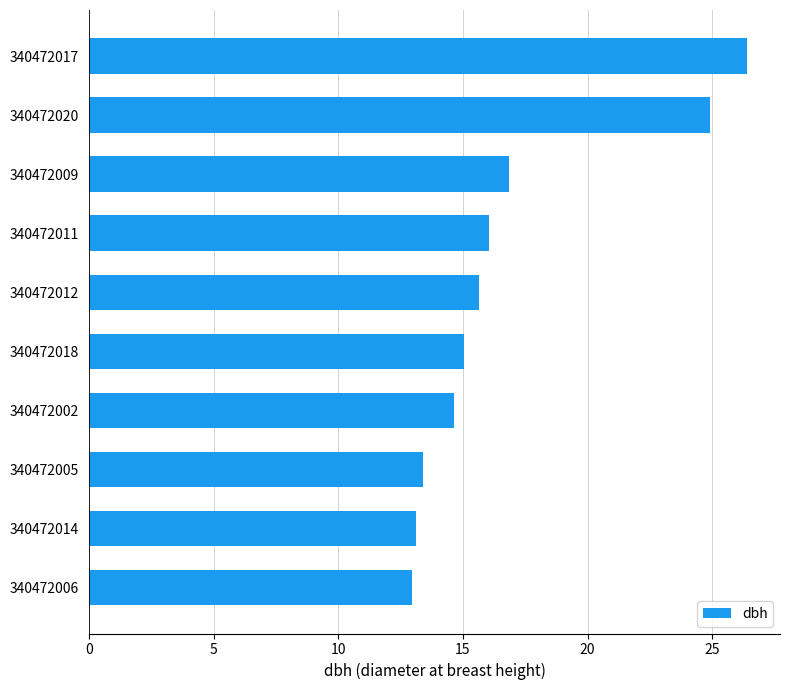

The chart shows a value of 8.7 at 340472002. True or false?

False